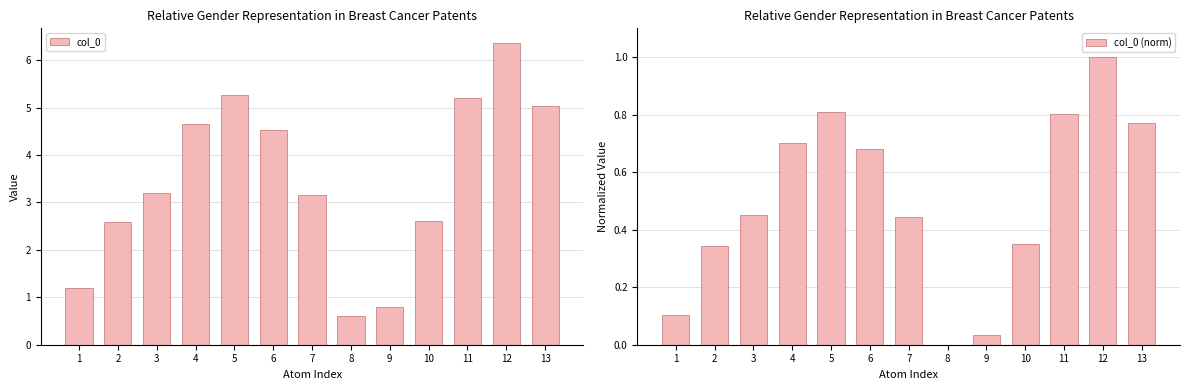

At which label is col_0 (norm) closest to 0?

8